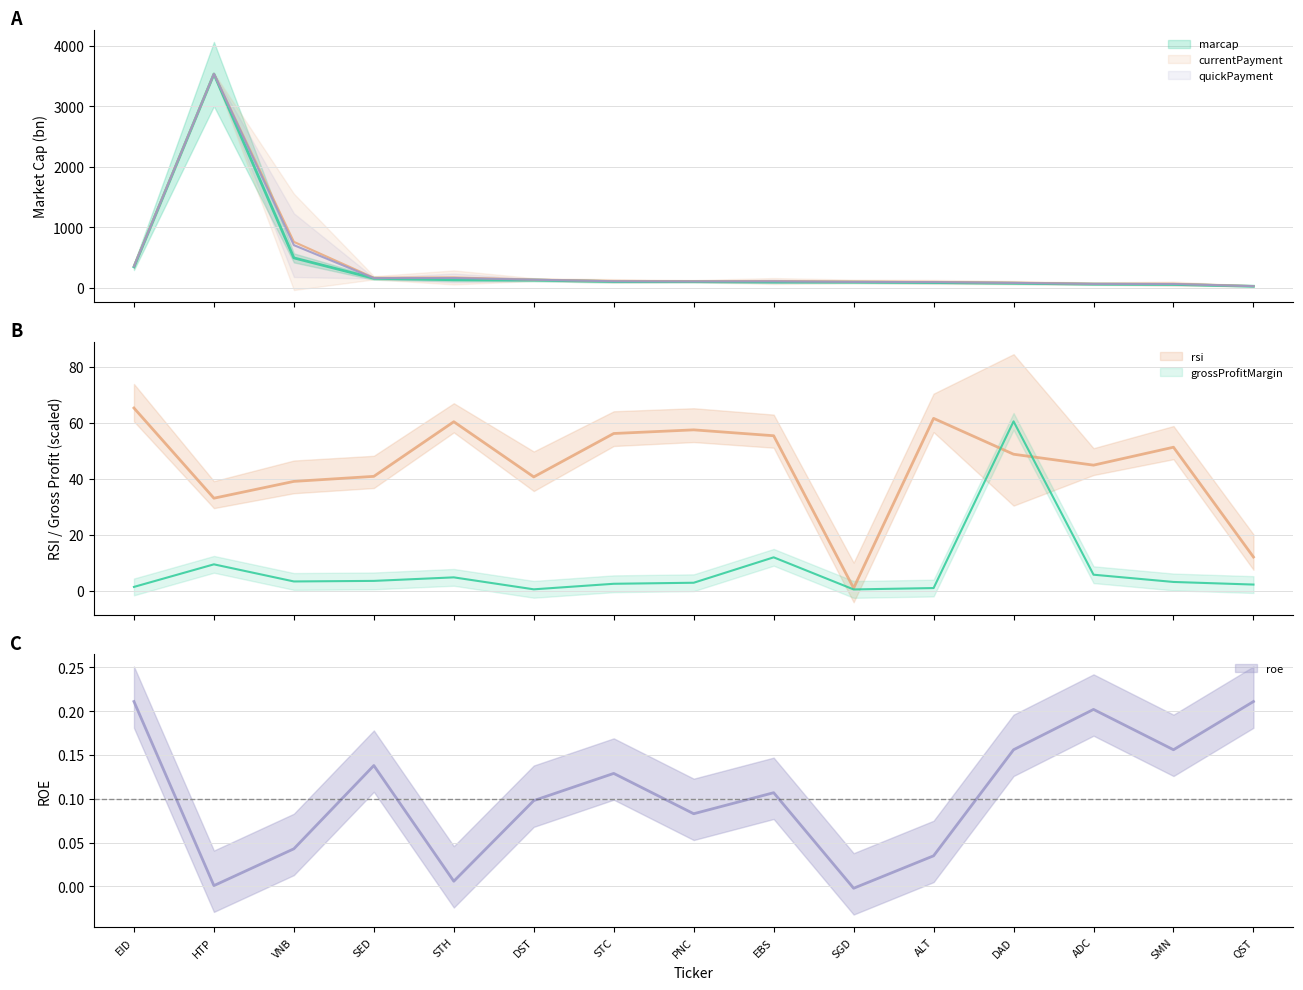

The value of marcap at STH is 137.0. True or false?

True